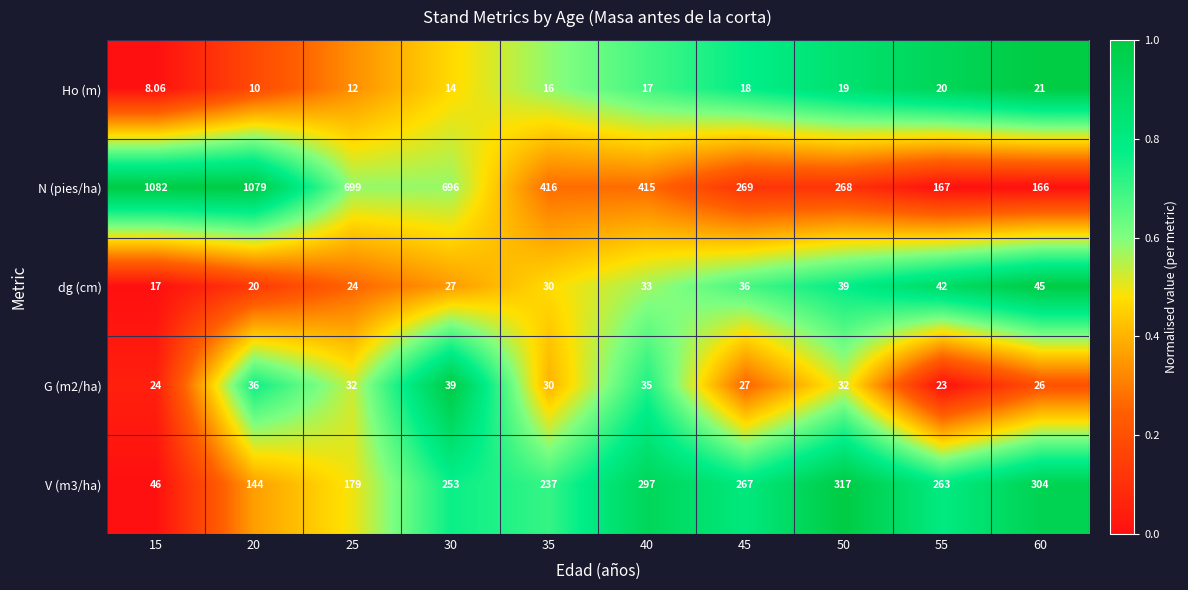

At 50, list the series in order from largest to smallest.

V (m3/ha), N (pies/ha), dg (cm), G (m2/ha), Ho (m)